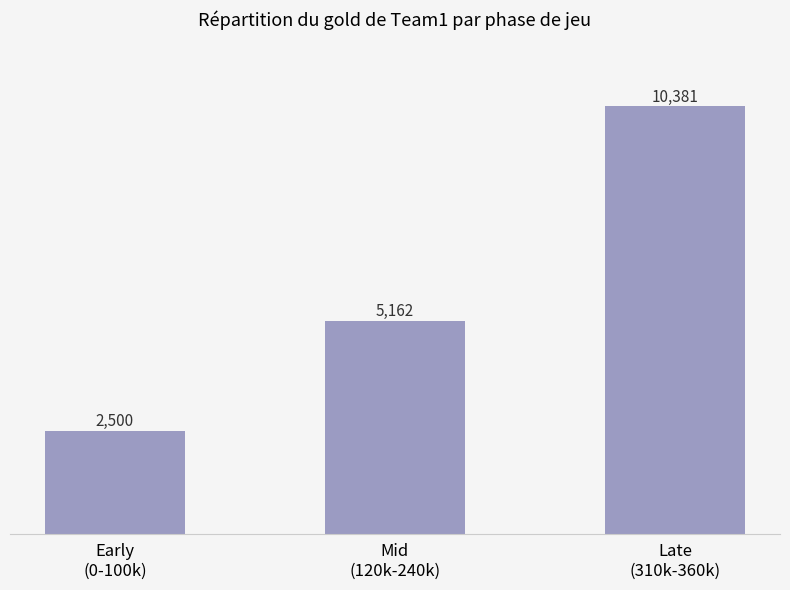

What position from the left is Mid
(120k-240k)?

2